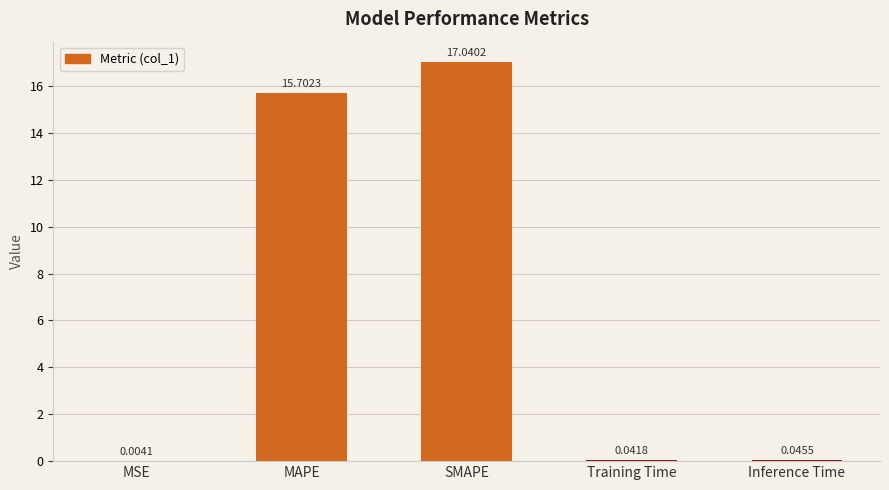

What is the change in value from SMAPE to Training Time?

-17.0